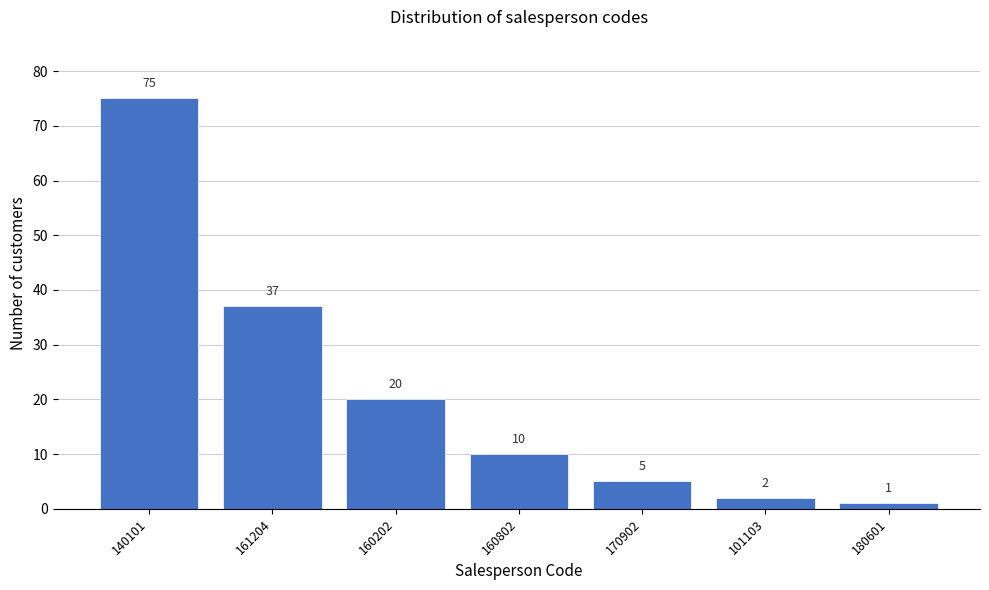

Reading left to right, extract all data points from this chart.

75	37	20	10	5	2	1